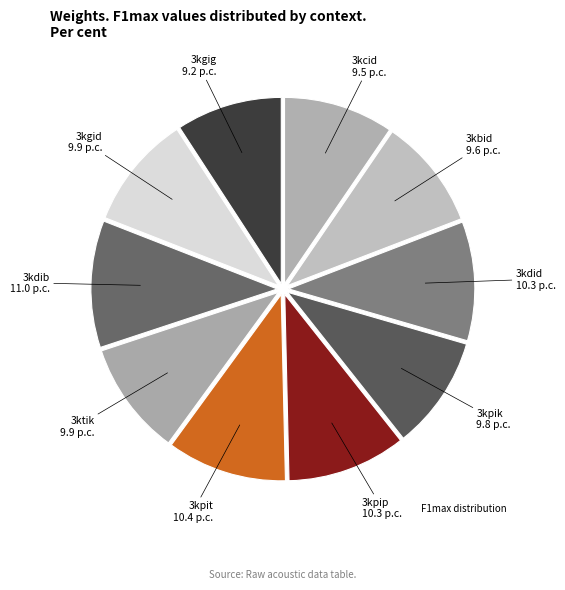

Count the number of slices in the pie.

10